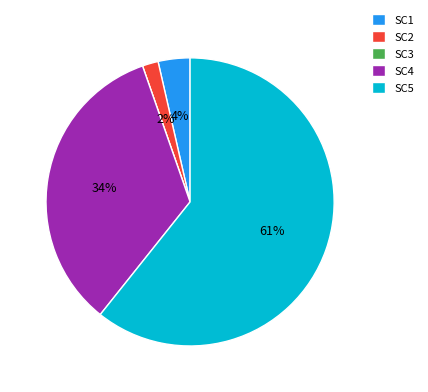

Is there any slice that represents more than half of the pie?

Yes